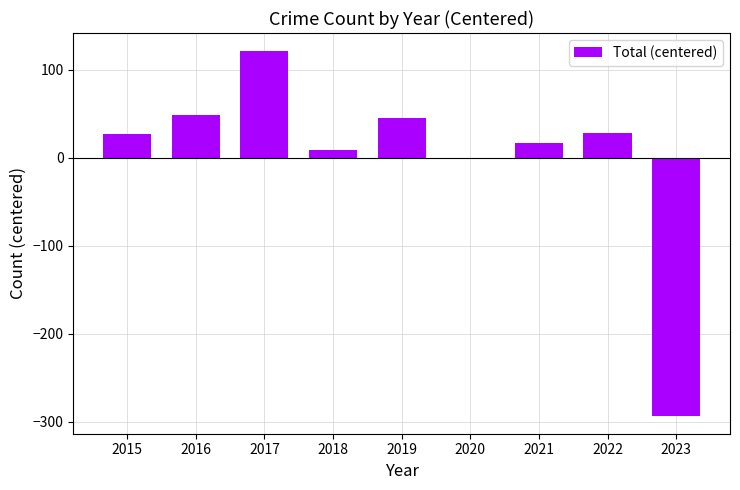

Which has a higher value, 2019 or 2015?

2019